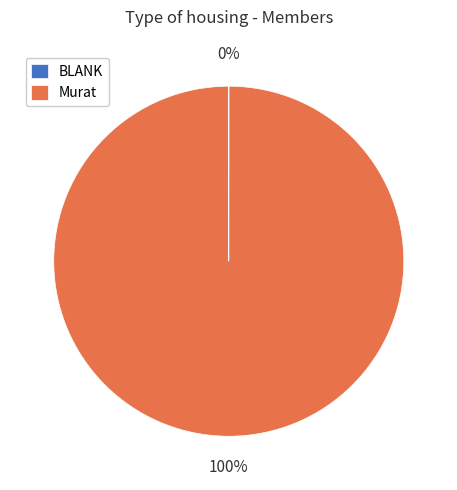

To the nearest percent, what is the difference between the largest and smallest slice percentages?

100%